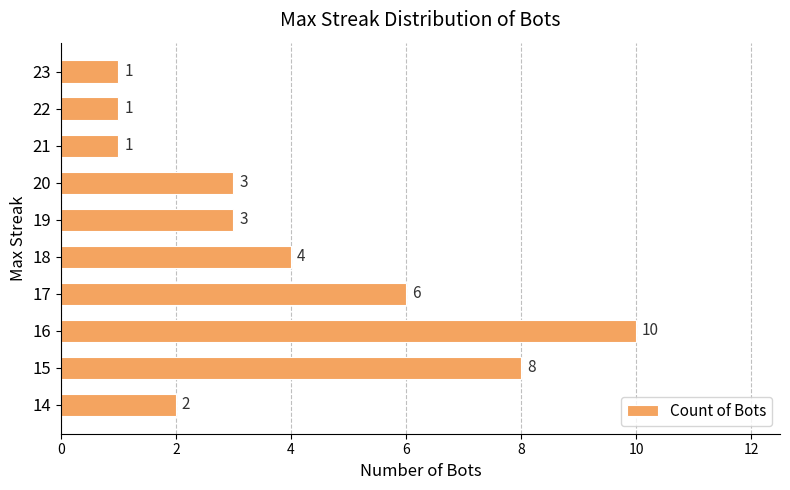

Count the values in the range 1 to 6.

8